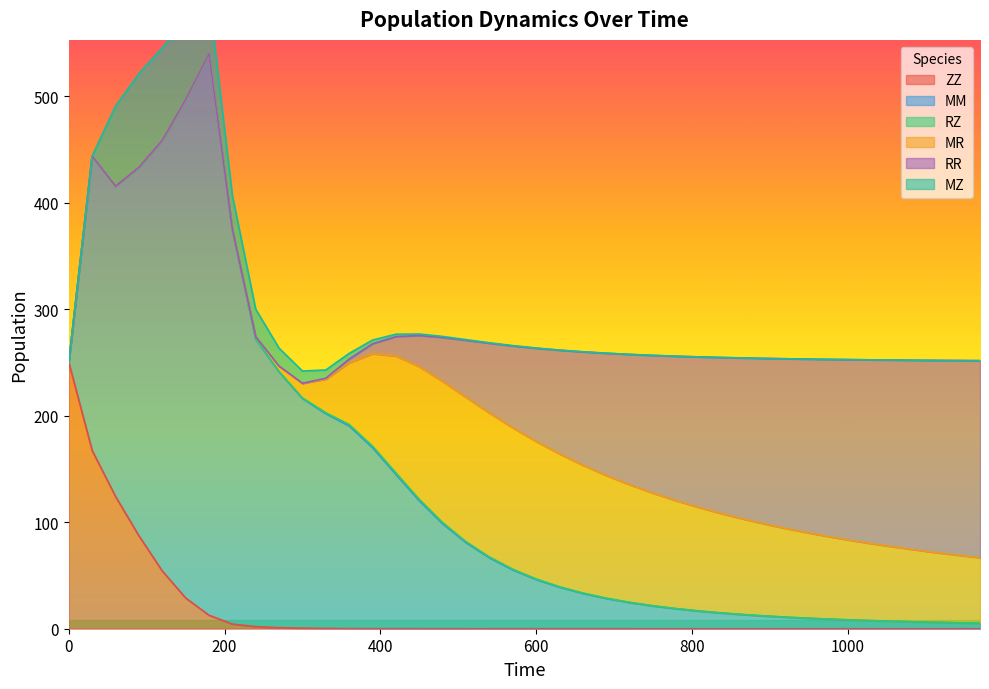

Reading right to left, list all the values displayed in this chart.

ZZ: 39=0.0	38=0.0	37=0.0	36=0.0	35=0.0	34=0.0	33=0.0	32=0.0	31=0.0	30=0.0	29=0.0	28=0.0	27=0.0	26=0.0	25=0.0	24=0.0	23=0.0	22=0.0	21=0.0	20=0.0	19=0.0	18=0.0	17=0.0	16=0.0	15=0.0	14=0.0	13=0.1	12=0.1	11=0.2	10=0.5	9=0.9	8=2.0	7=4.4	6=12.7	5=28.9	4=54.3	3=87.3	2=124.2	1=167.3	0=250.0
MM: 39=5.1	38=5.5	37=6.0	36=6.5	35=7.1	34=7.8	33=8.6	32=9.4	31=10.5	30=11.6	29=13.0	28=14.6	27=16.5	26=18.7	25=21.4	24=24.6	23=28.4	22=33.2	21=39.0	20=46.2	19=55.3	18=66.6	17=80.9	16=98.6	15=120.2	14=144.9	13=169.9	12=190.3	11=201.7	10=215.7	9=240.2	8=269.9	7=369.9	6=526.5	5=467.6	4=404.1	3=345.8	2=291.3	1=276.4	0=0.0
RZ: 39=0.1	38=0.1	37=0.1	36=0.1	35=0.1	34=0.1	33=0.1	32=0.1	31=0.1	30=0.1	29=0.1	28=0.2	27=0.2	26=0.2	25=0.2	24=0.3	23=0.3	22=0.4	21=0.5	20=0.5	19=0.6	18=0.8	17=0.9	16=1.1	15=1.3	14=1.4	13=1.5	12=1.3	11=0.9	10=0.5	9=0.3	8=0.1	7=0.1	6=0.1	5=0.1	4=0.1	3=0.1	2=0.0	1=0.0	0=0.0
MR: 39=61.5	38=63.6	37=65.8	36=68.1	35=70.6	34=73.2	33=76.0	32=79.0	31=82.2	30=85.6	29=89.2	28=93.0	27=97.0	26=101.3	25=105.7	24=110.4	23=115.2	22=120.0	21=124.7	20=129.0	19=132.7	18=135.1	17=135.4	16=132.4	15=124.5	14=109.7	13=86.8	12=58.0	11=31.4	10=13.6	9=5.2	8=2.2	7=0.8	6=0.5	5=0.3	4=0.1	3=0.1	2=0.0	1=0.0	0=0.0
RR: 39=185.0	38=182.6	37=180.1	36=177.4	35=174.5	34=171.4	33=168.1	32=164.5	31=160.6	30=156.4	29=151.8	28=146.9	27=141.5	26=135.7	25=129.3	24=122.3	23=114.7	22=106.4	21=97.3	20=87.5	19=76.9	18=65.5	17=53.6	16=41.3	15=29.3	14=18.2	13=9.2	12=3.4	11=0.8	10=0.1	9=0.0	8=0.0	7=0.0	6=0.0	5=0.0	4=0.0	3=0.0	2=0.0	1=0.0	0=0.0
MZ: 39=0.0	38=0.0	37=0.0	36=0.0	35=0.0	34=0.0	33=0.0	32=0.0	31=0.0	30=0.0	29=0.0	28=0.0	27=0.0	26=0.0	25=0.1	24=0.1	23=0.1	22=0.1	21=0.2	20=0.2	19=0.3	18=0.4	17=0.6	16=0.9	15=1.4	14=2.3	13=3.5	12=5.3	11=7.8	10=11.5	9=16.8	8=25.7	7=31.5	6=53.6	5=74.3	4=86.9	3=87.8	2=75.1	1=0.0	0=0.0